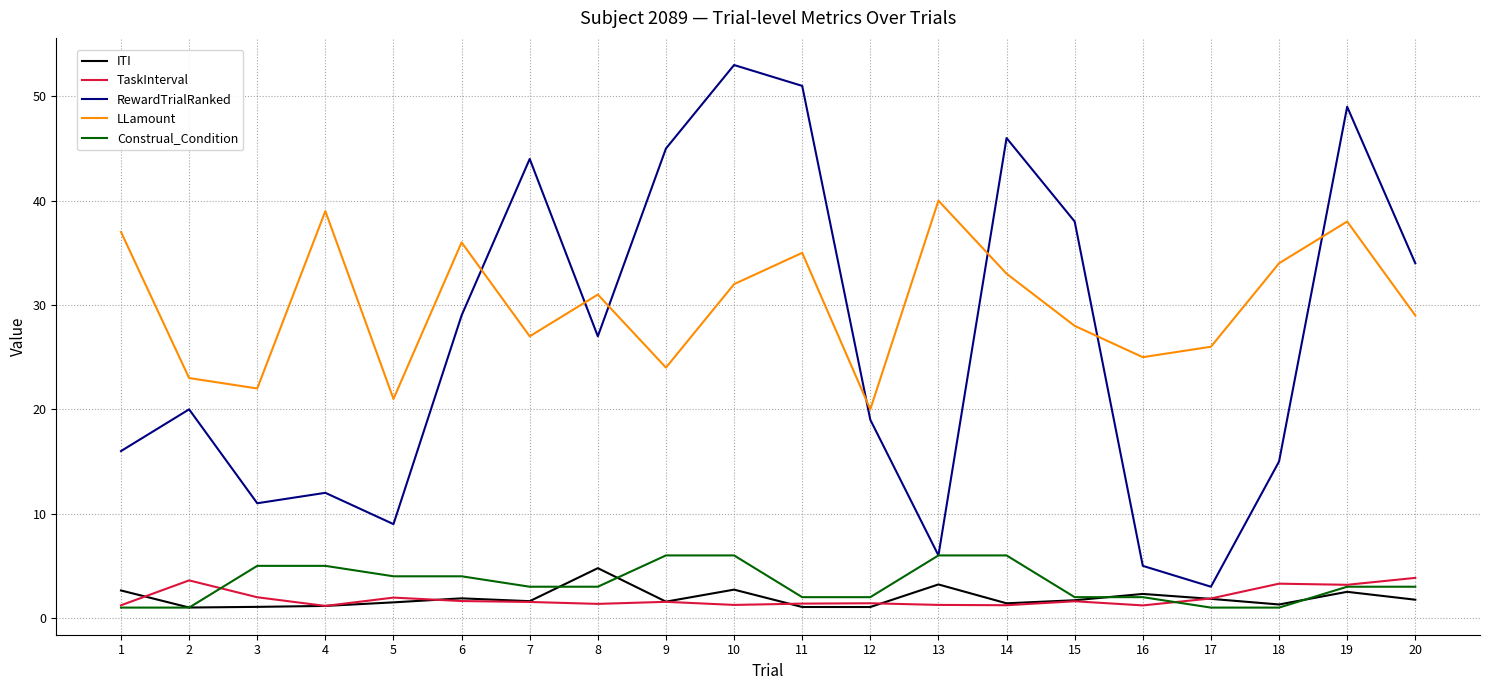

Which category has the lowest value in the LLamount series?

12